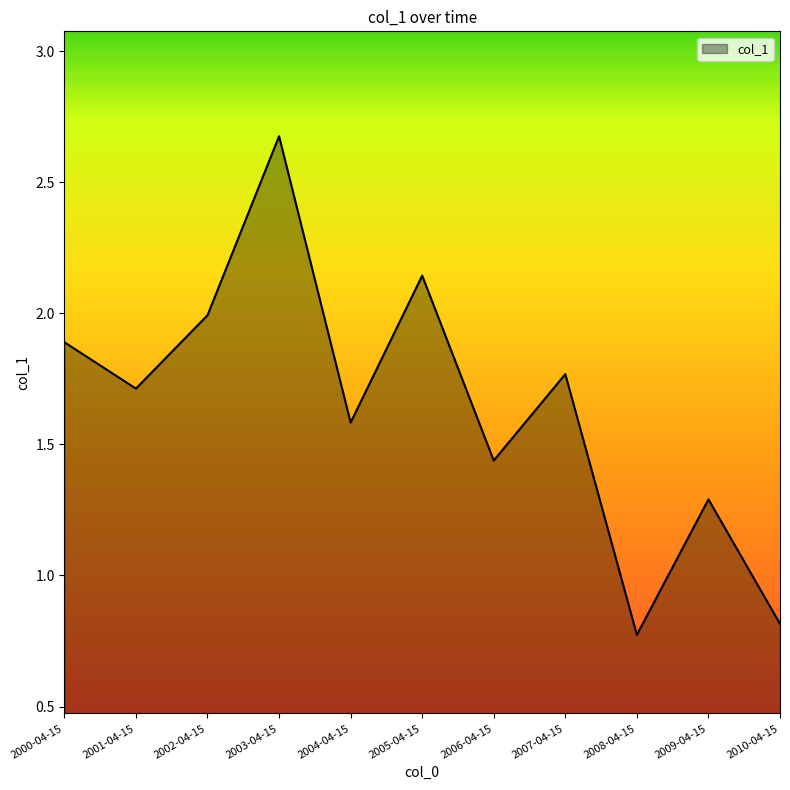

What is the average value?

1.6